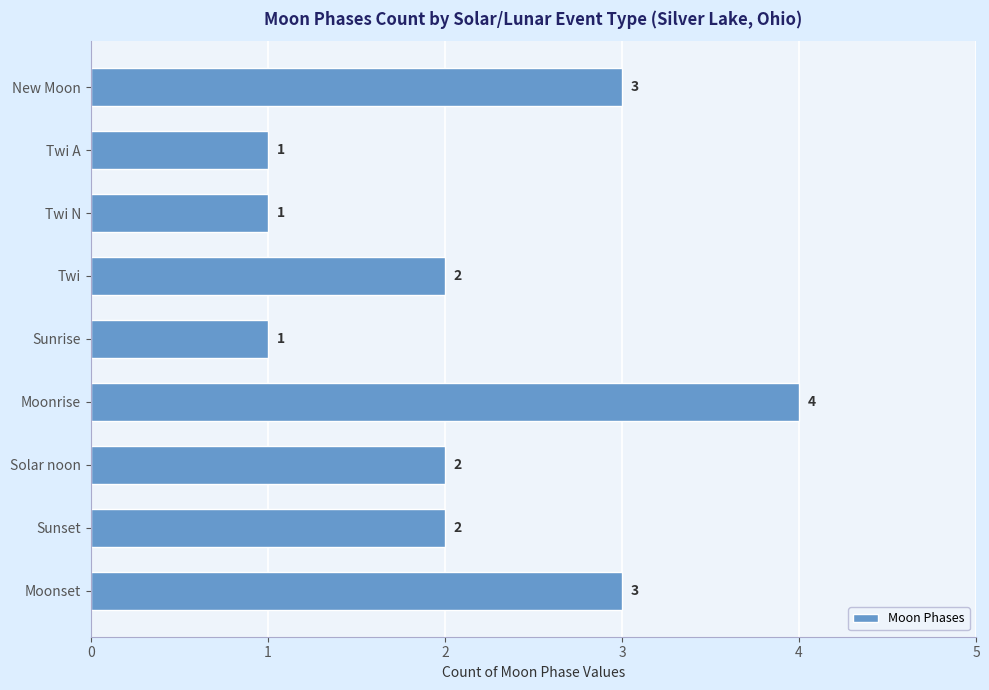

What is the difference between the second highest and second lowest values?

2